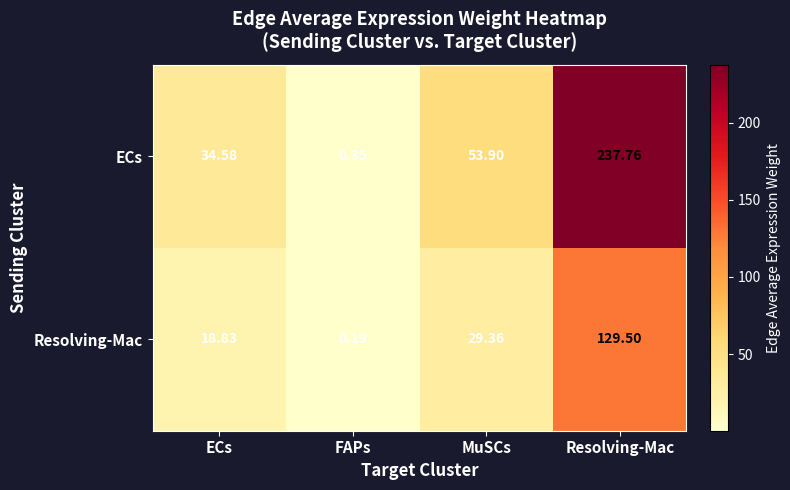

At which label does ECs reach its peak?

Resolving-Mac